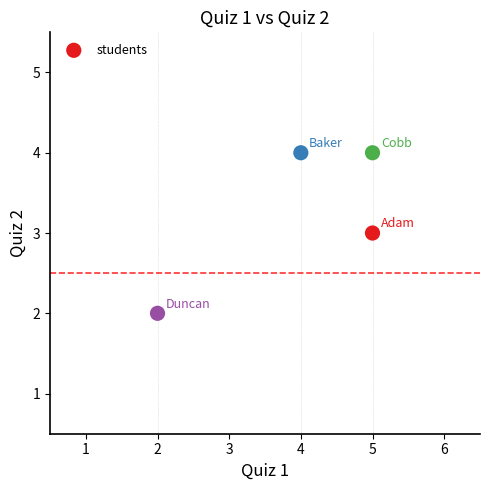

What is the average X value?

4